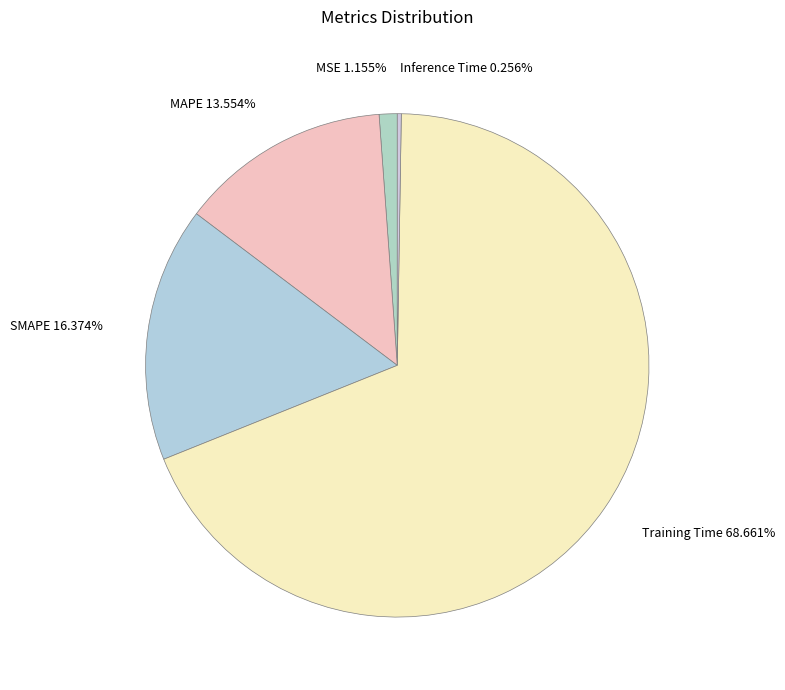

To the nearest percent, what percentage of the pie is SMAPE?

16%